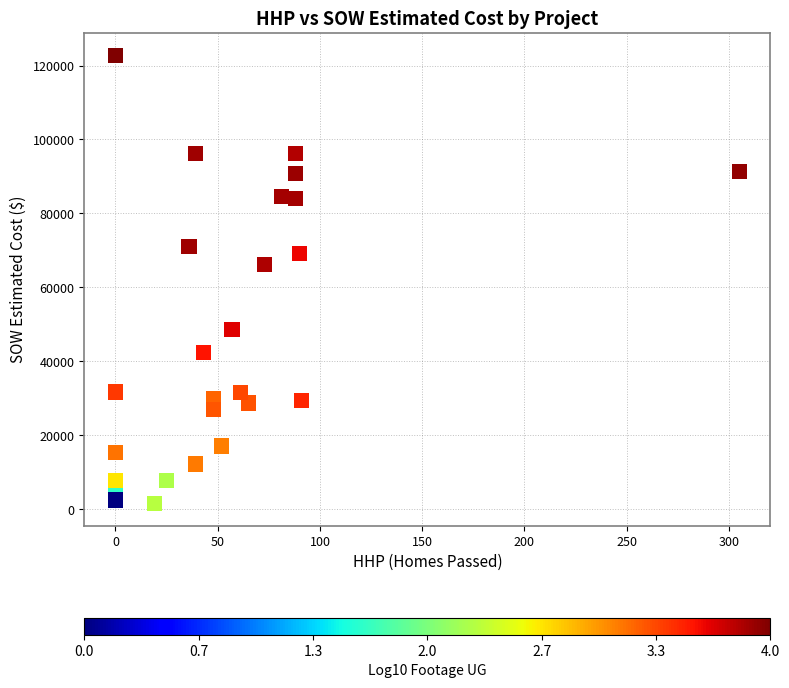

What is the range of X values (max minus min)?

305.0